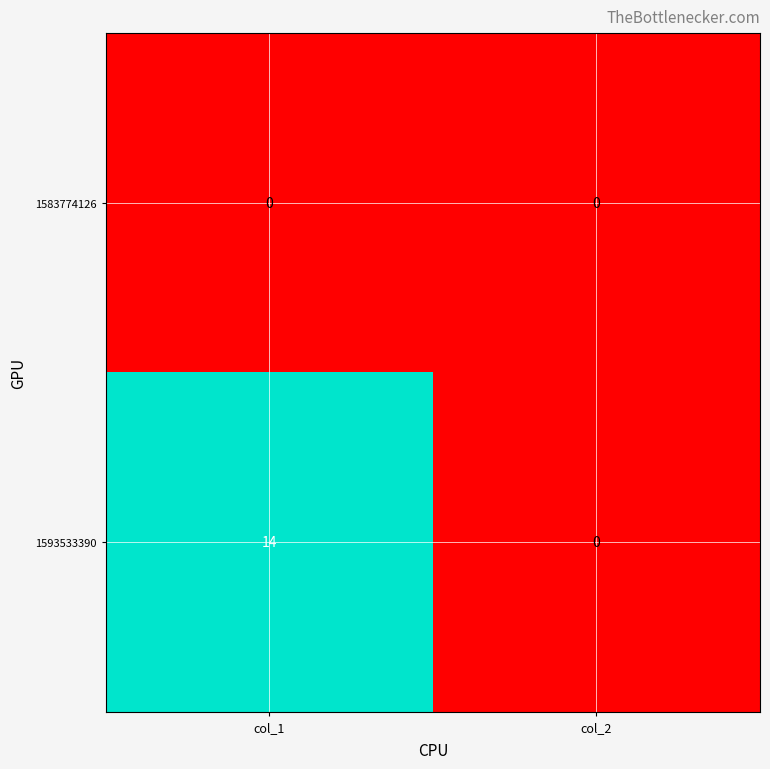

Which series has the widest spread of values?

1593533390